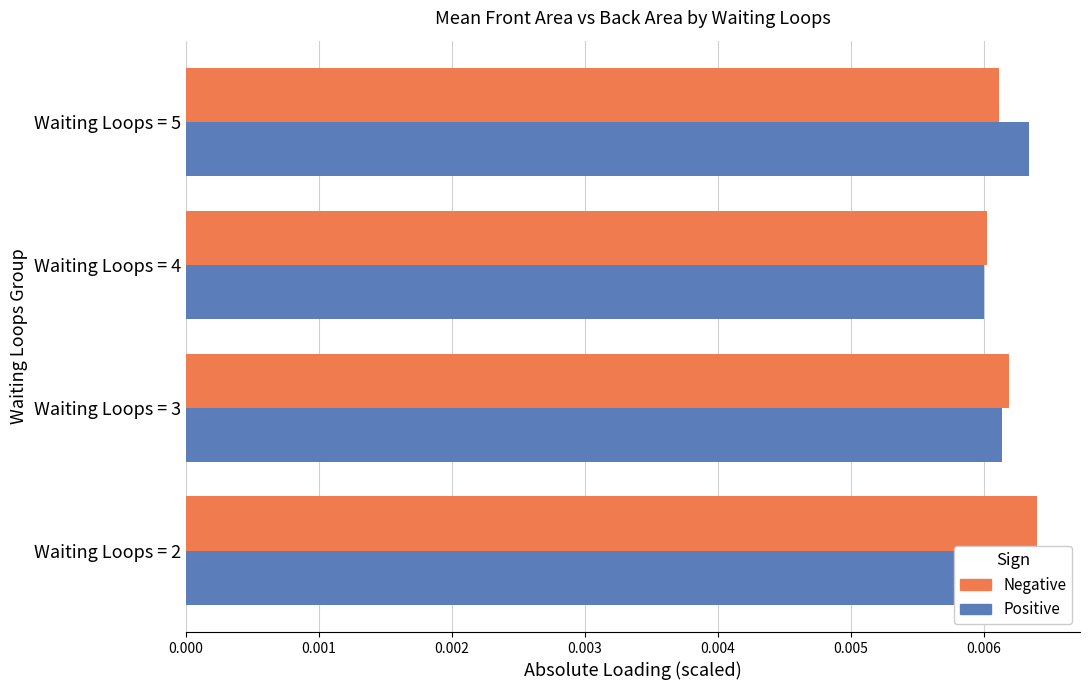

What are all the series names shown in the legend?

Negative, Positive